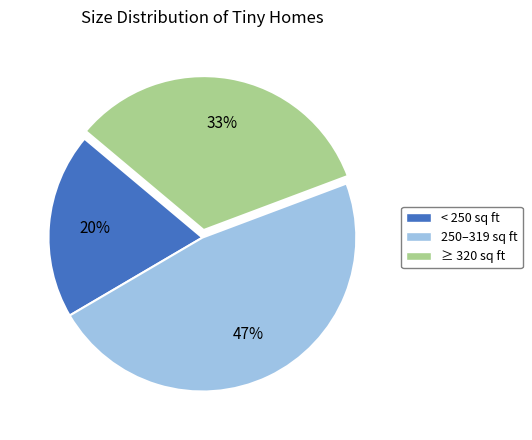

To the nearest percent, what is the average slice percentage?

33%